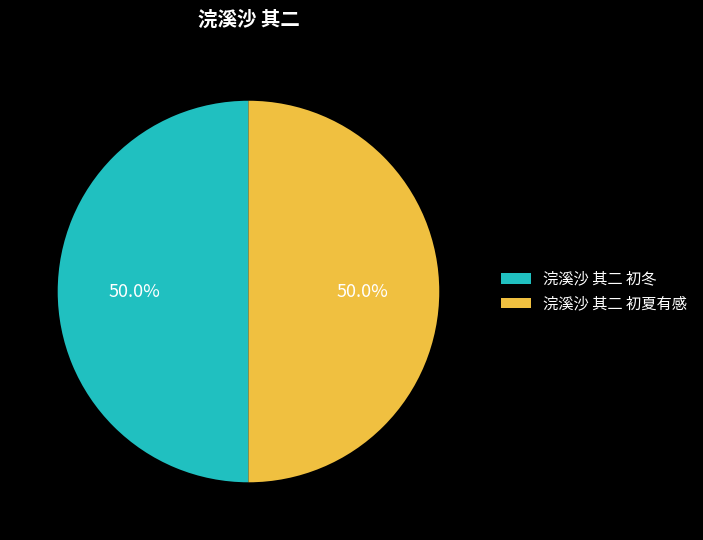

Combined, do 浣溪沙 其二 初冬 and 浣溪沙 其二 初夏有感 account for over 50%?

Yes